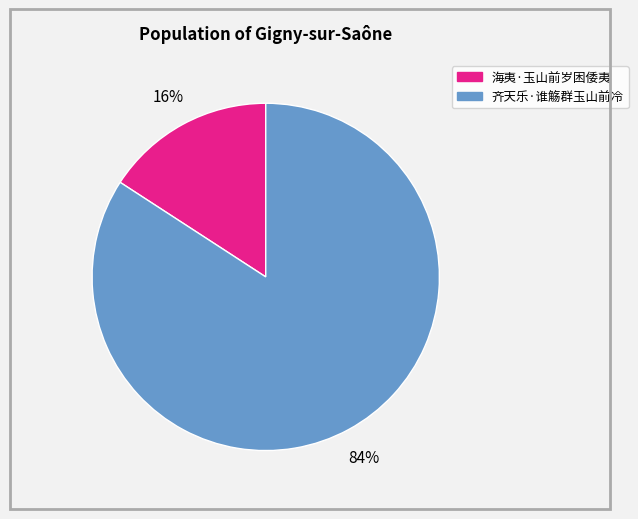

Do 齐天乐·谁觞群玉山前冷 and 海夷·玉山前岁困倭夷 together represent more than half of the pie?

Yes